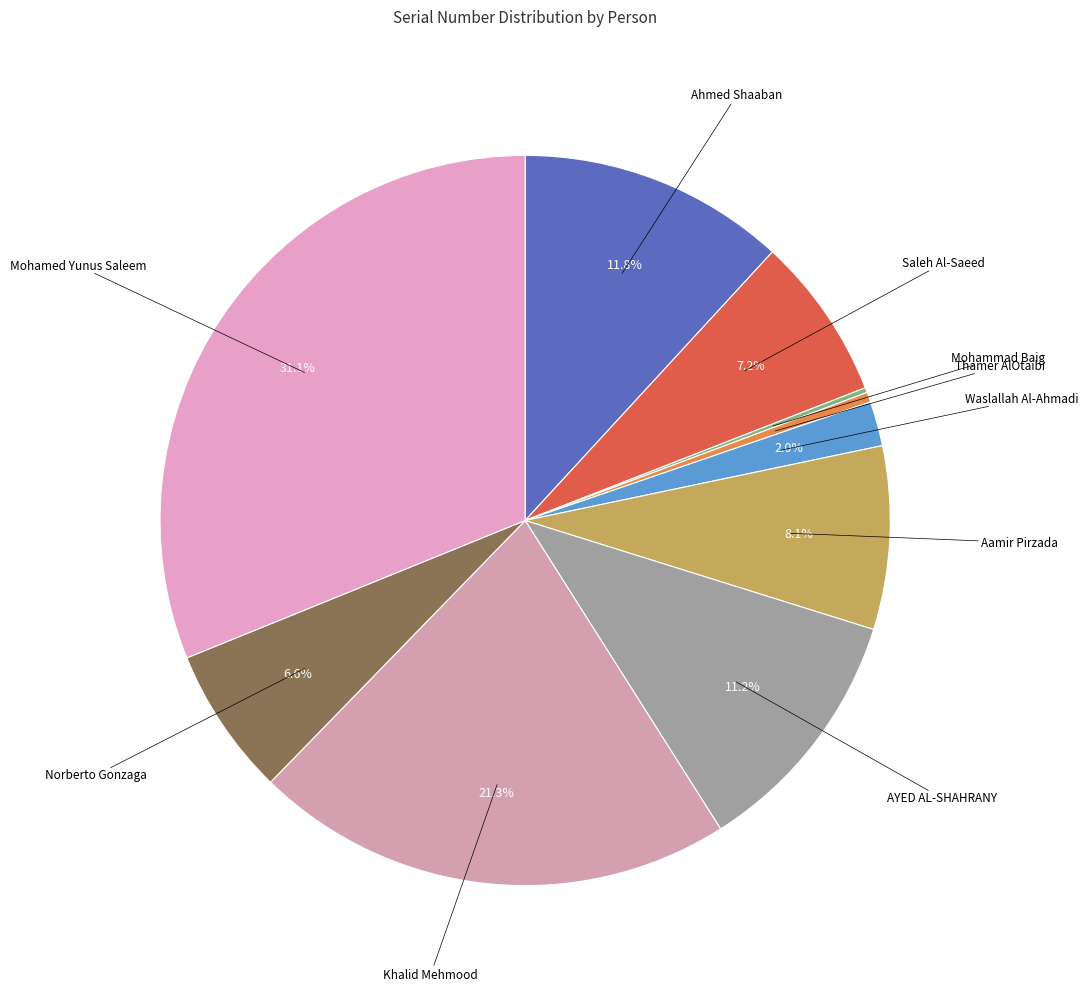

To the nearest percent, what is the average slice percentage?

10%